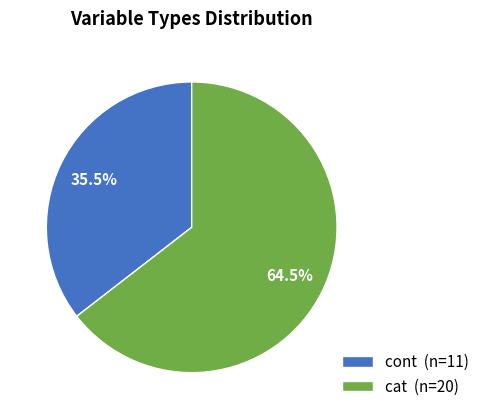

What is the ratio of the value at cat to the value at cont?

1.8